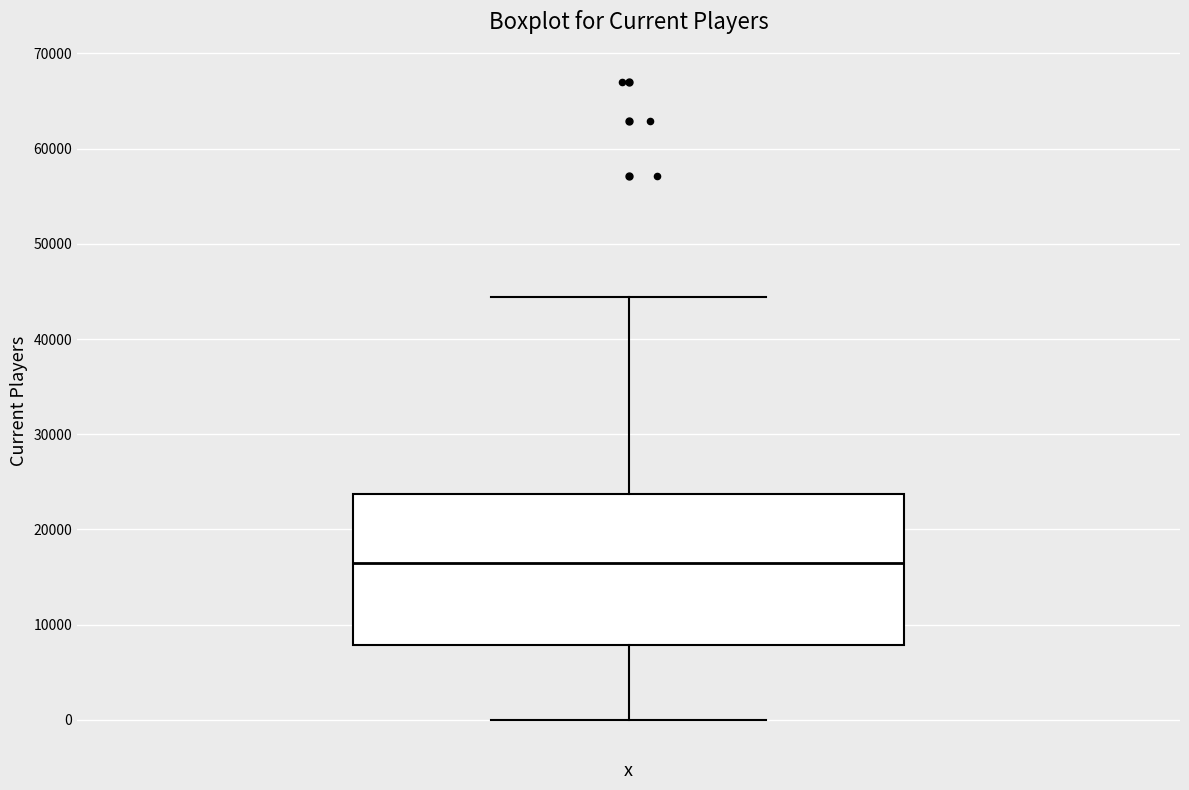

Where does the upper whisker of the box end on the y-axis? The values are not printed on the chart, so give them approximately, as read against the axis.

44000